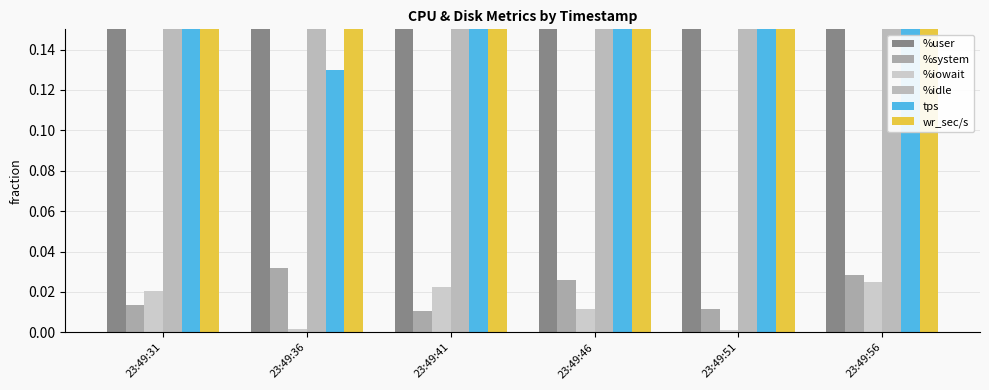

Which series has the largest total across all categories?

wr_sec/s